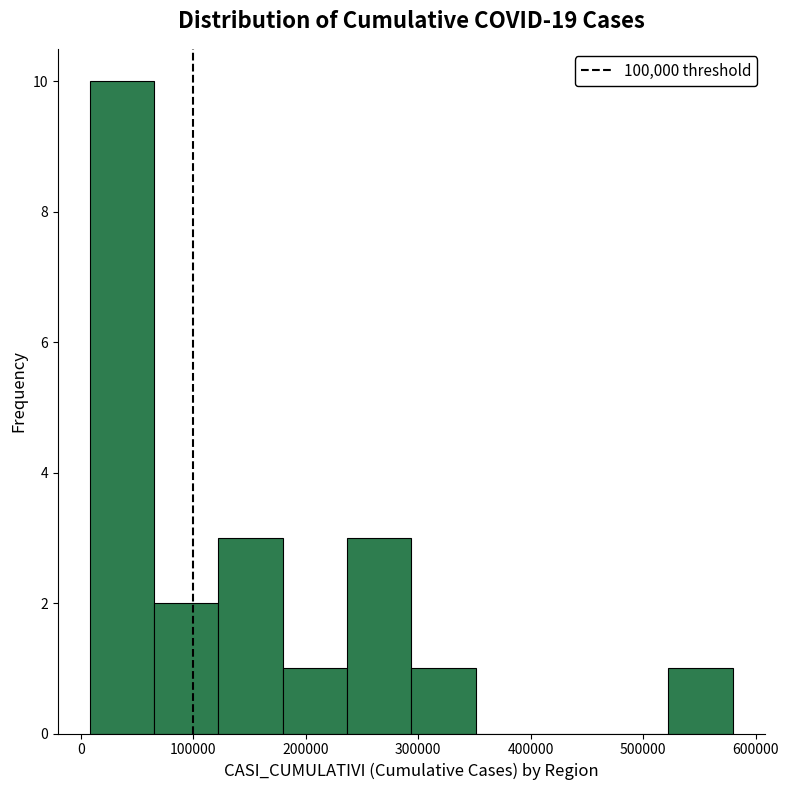

What is the height of the bar covering 70000 to 120000 on the x-axis? Neither the bar edges nor the heights are printed on the chart, so give them approximately, as read against the axes.

2